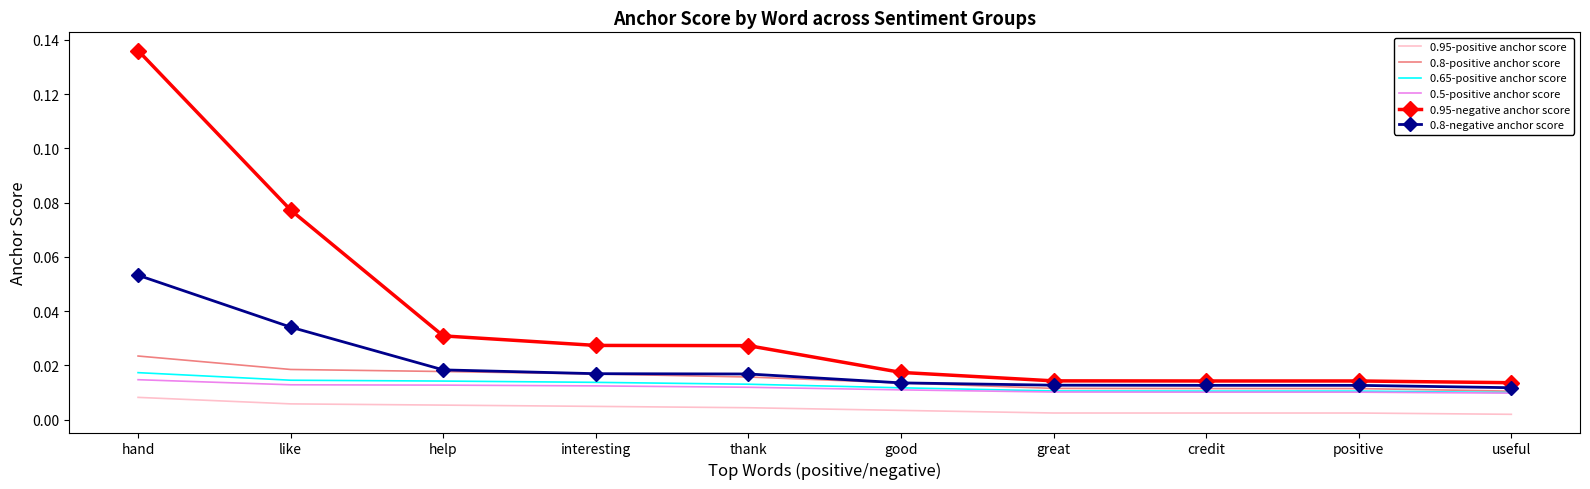

List the series in order of their peak value, lowest first.

0.95-positive anchor score, 0.5-positive anchor score, 0.65-positive anchor score, 0.8-positive anchor score, 0.8-negative anchor score, 0.95-negative anchor score